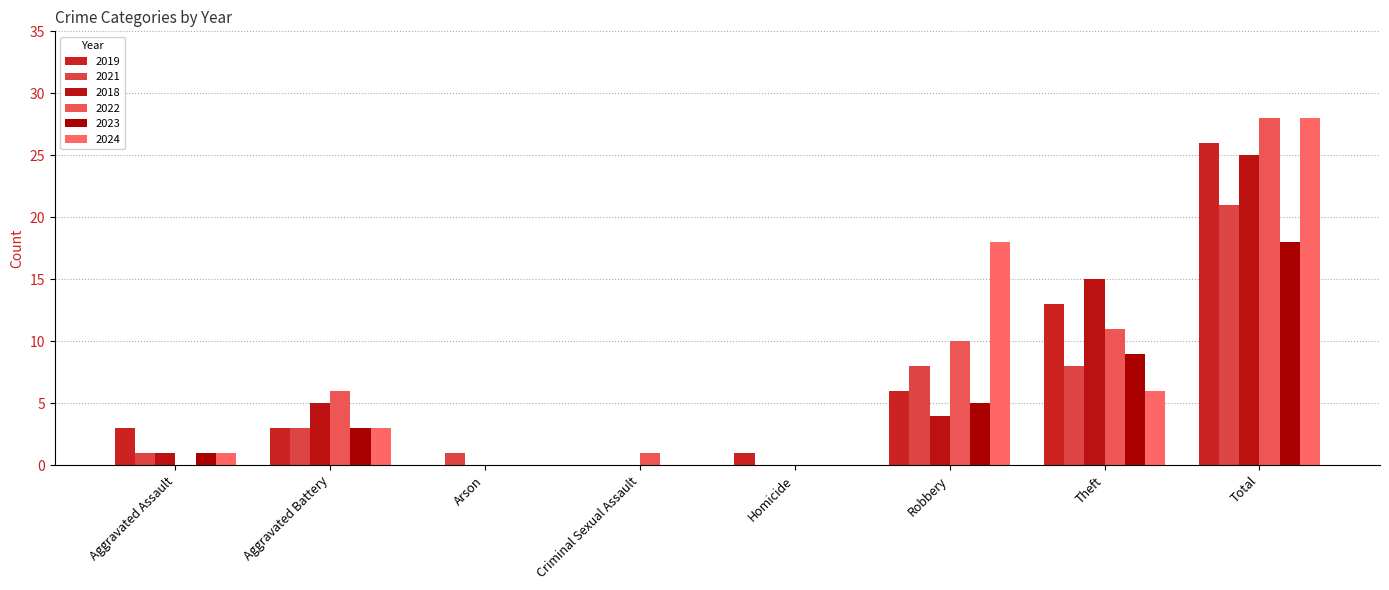

The 2022 series shows 0 at Homicide. True or false?

True